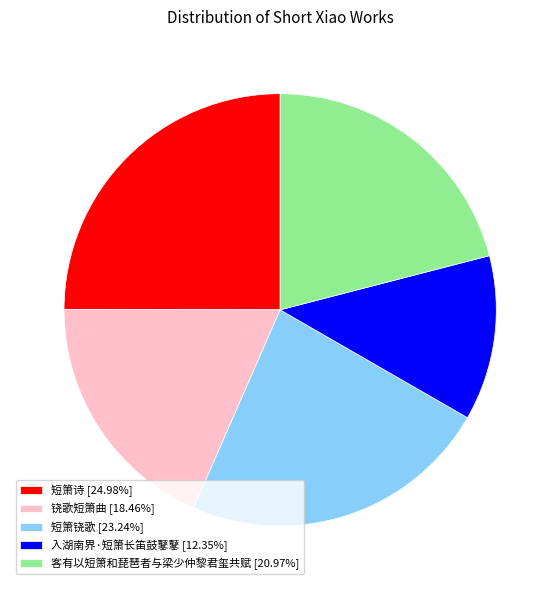

Combined, do 铙歌短箫曲 and 短箫诗 account for over 50%?

No